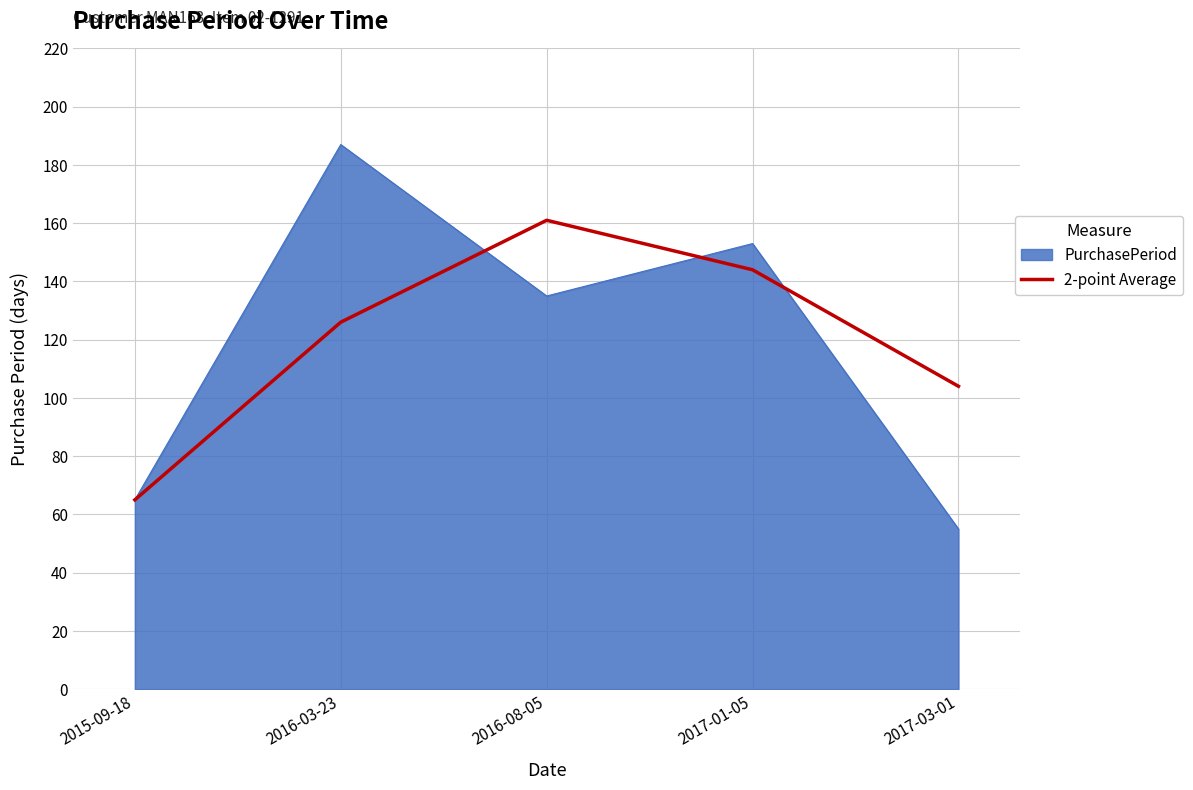

Rank the categories by PurchasePeriod value from highest to lowest.

2016-03-23, 2017-01-05, 2016-08-05, 2015-09-18, 2017-03-01